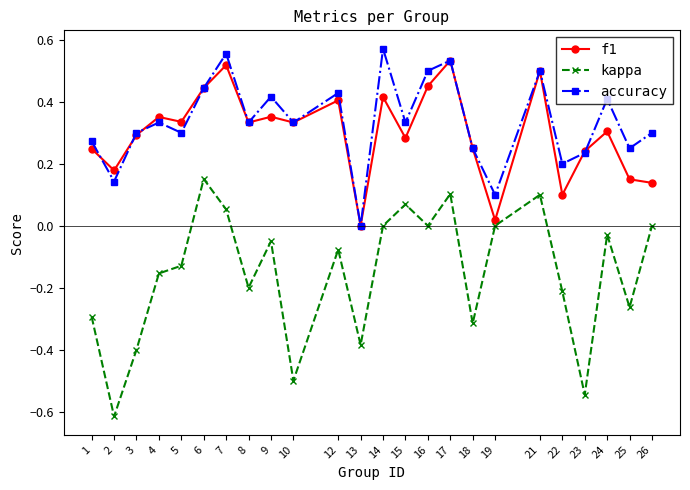

How many interior local peaks does the accuracy series have?

8